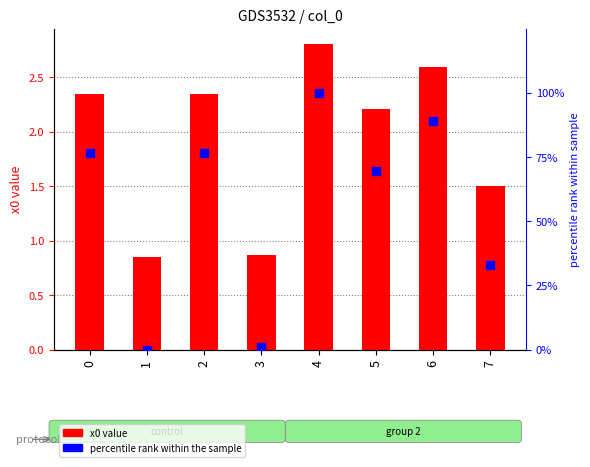

Which series contains the highest Y value?

percentile rank